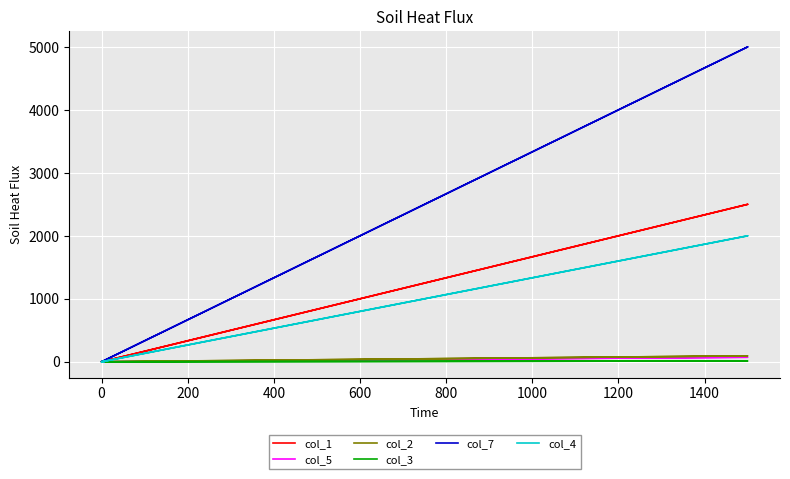

The col_4 series shows 0.4 at 0. True or false?

False